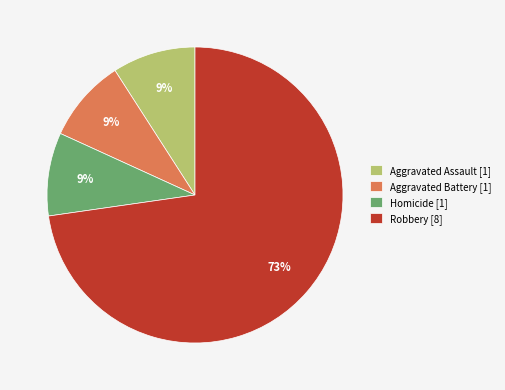

How many slices are in this pie chart?

4